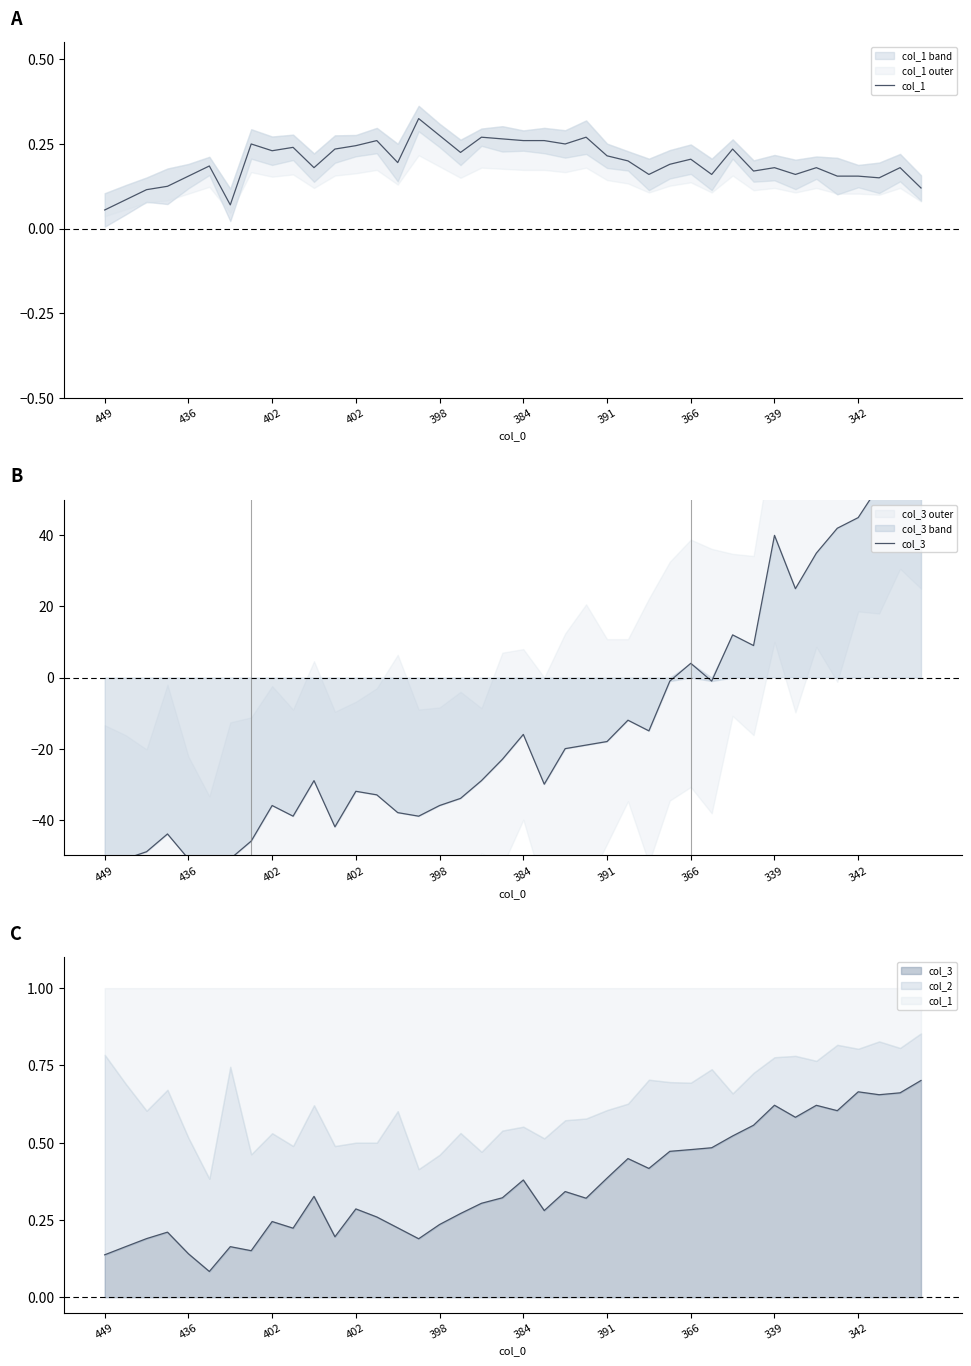

How many values in the col_3 series are below -23?

20